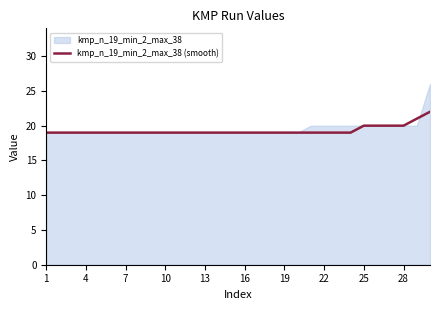

What is the value of the 21st point from the left?

19